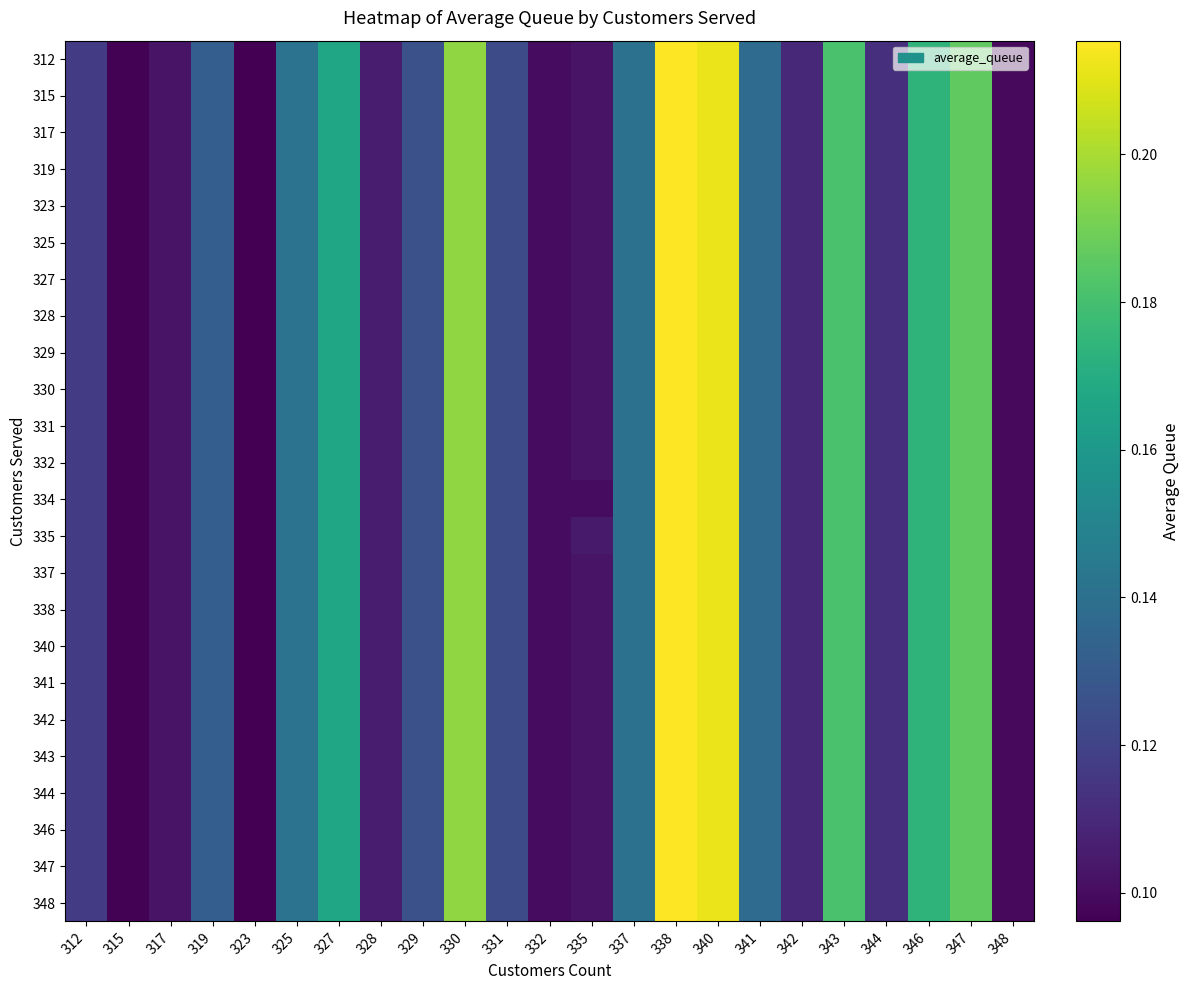

Reading right to left, extract all data points from this chart.

312: 348=0.1	347=0.2	346=0.2	344=0.1	343=0.2	342=0.1	341=0.1	340=0.2	338=0.2	337=0.1	335=0.1	332=0.1	331=0.1	330=0.2	329=0.1	328=0.1	327=0.2	325=0.1	323=0.1	319=0.1	317=0.1	315=0.1	312=0.1
315: 348=0.1	347=0.2	346=0.2	344=0.1	343=0.2	342=0.1	341=0.1	340=0.2	338=0.2	337=0.1	335=0.1	332=0.1	331=0.1	330=0.2	329=0.1	328=0.1	327=0.2	325=0.1	323=0.1	319=0.1	317=0.1	315=0.1	312=0.1
317: 348=0.1	347=0.2	346=0.2	344=0.1	343=0.2	342=0.1	341=0.1	340=0.2	338=0.2	337=0.1	335=0.1	332=0.1	331=0.1	330=0.2	329=0.1	328=0.1	327=0.2	325=0.1	323=0.1	319=0.1	317=0.1	315=0.1	312=0.1
319: 348=0.1	347=0.2	346=0.2	344=0.1	343=0.2	342=0.1	341=0.1	340=0.2	338=0.2	337=0.1	335=0.1	332=0.1	331=0.1	330=0.2	329=0.1	328=0.1	327=0.2	325=0.1	323=0.1	319=0.1	317=0.1	315=0.1	312=0.1
323: 348=0.1	347=0.2	346=0.2	344=0.1	343=0.2	342=0.1	341=0.1	340=0.2	338=0.2	337=0.1	335=0.1	332=0.1	331=0.1	330=0.2	329=0.1	328=0.1	327=0.2	325=0.1	323=0.1	319=0.1	317=0.1	315=0.1	312=0.1
325: 348=0.1	347=0.2	346=0.2	344=0.1	343=0.2	342=0.1	341=0.1	340=0.2	338=0.2	337=0.1	335=0.1	332=0.1	331=0.1	330=0.2	329=0.1	328=0.1	327=0.2	325=0.1	323=0.1	319=0.1	317=0.1	315=0.1	312=0.1
327: 348=0.1	347=0.2	346=0.2	344=0.1	343=0.2	342=0.1	341=0.1	340=0.2	338=0.2	337=0.1	335=0.1	332=0.1	331=0.1	330=0.2	329=0.1	328=0.1	327=0.2	325=0.1	323=0.1	319=0.1	317=0.1	315=0.1	312=0.1
328: 348=0.1	347=0.2	346=0.2	344=0.1	343=0.2	342=0.1	341=0.1	340=0.2	338=0.2	337=0.1	335=0.1	332=0.1	331=0.1	330=0.2	329=0.1	328=0.1	327=0.2	325=0.1	323=0.1	319=0.1	317=0.1	315=0.1	312=0.1
329: 348=0.1	347=0.2	346=0.2	344=0.1	343=0.2	342=0.1	341=0.1	340=0.2	338=0.2	337=0.1	335=0.1	332=0.1	331=0.1	330=0.2	329=0.1	328=0.1	327=0.2	325=0.1	323=0.1	319=0.1	317=0.1	315=0.1	312=0.1
330: 348=0.1	347=0.2	346=0.2	344=0.1	343=0.2	342=0.1	341=0.1	340=0.2	338=0.2	337=0.1	335=0.1	332=0.1	331=0.1	330=0.2	329=0.1	328=0.1	327=0.2	325=0.1	323=0.1	319=0.1	317=0.1	315=0.1	312=0.1
331: 348=0.1	347=0.2	346=0.2	344=0.1	343=0.2	342=0.1	341=0.1	340=0.2	338=0.2	337=0.1	335=0.1	332=0.1	331=0.1	330=0.2	329=0.1	328=0.1	327=0.2	325=0.1	323=0.1	319=0.1	317=0.1	315=0.1	312=0.1
332: 348=0.1	347=0.2	346=0.2	344=0.1	343=0.2	342=0.1	341=0.1	340=0.2	338=0.2	337=0.1	335=0.1	332=0.1	331=0.1	330=0.2	329=0.1	328=0.1	327=0.2	325=0.1	323=0.1	319=0.1	317=0.1	315=0.1	312=0.1
334: 348=0.1	347=0.2	346=0.2	344=0.1	343=0.2	342=0.1	341=0.1	340=0.2	338=0.2	337=0.1	335=0.1	332=0.1	331=0.1	330=0.2	329=0.1	328=0.1	327=0.2	325=0.1	323=0.1	319=0.1	317=0.1	315=0.1	312=0.1
335: 348=0.1	347=0.2	346=0.2	344=0.1	343=0.2	342=0.1	341=0.1	340=0.2	338=0.2	337=0.1	335=0.1	332=0.1	331=0.1	330=0.2	329=0.1	328=0.1	327=0.2	325=0.1	323=0.1	319=0.1	317=0.1	315=0.1	312=0.1
337: 348=0.1	347=0.2	346=0.2	344=0.1	343=0.2	342=0.1	341=0.1	340=0.2	338=0.2	337=0.1	335=0.1	332=0.1	331=0.1	330=0.2	329=0.1	328=0.1	327=0.2	325=0.1	323=0.1	319=0.1	317=0.1	315=0.1	312=0.1
338: 348=0.1	347=0.2	346=0.2	344=0.1	343=0.2	342=0.1	341=0.1	340=0.2	338=0.2	337=0.1	335=0.1	332=0.1	331=0.1	330=0.2	329=0.1	328=0.1	327=0.2	325=0.1	323=0.1	319=0.1	317=0.1	315=0.1	312=0.1
340: 348=0.1	347=0.2	346=0.2	344=0.1	343=0.2	342=0.1	341=0.1	340=0.2	338=0.2	337=0.1	335=0.1	332=0.1	331=0.1	330=0.2	329=0.1	328=0.1	327=0.2	325=0.1	323=0.1	319=0.1	317=0.1	315=0.1	312=0.1
341: 348=0.1	347=0.2	346=0.2	344=0.1	343=0.2	342=0.1	341=0.1	340=0.2	338=0.2	337=0.1	335=0.1	332=0.1	331=0.1	330=0.2	329=0.1	328=0.1	327=0.2	325=0.1	323=0.1	319=0.1	317=0.1	315=0.1	312=0.1
342: 348=0.1	347=0.2	346=0.2	344=0.1	343=0.2	342=0.1	341=0.1	340=0.2	338=0.2	337=0.1	335=0.1	332=0.1	331=0.1	330=0.2	329=0.1	328=0.1	327=0.2	325=0.1	323=0.1	319=0.1	317=0.1	315=0.1	312=0.1
343: 348=0.1	347=0.2	346=0.2	344=0.1	343=0.2	342=0.1	341=0.1	340=0.2	338=0.2	337=0.1	335=0.1	332=0.1	331=0.1	330=0.2	329=0.1	328=0.1	327=0.2	325=0.1	323=0.1	319=0.1	317=0.1	315=0.1	312=0.1
344: 348=0.1	347=0.2	346=0.2	344=0.1	343=0.2	342=0.1	341=0.1	340=0.2	338=0.2	337=0.1	335=0.1	332=0.1	331=0.1	330=0.2	329=0.1	328=0.1	327=0.2	325=0.1	323=0.1	319=0.1	317=0.1	315=0.1	312=0.1
346: 348=0.1	347=0.2	346=0.2	344=0.1	343=0.2	342=0.1	341=0.1	340=0.2	338=0.2	337=0.1	335=0.1	332=0.1	331=0.1	330=0.2	329=0.1	328=0.1	327=0.2	325=0.1	323=0.1	319=0.1	317=0.1	315=0.1	312=0.1
347: 348=0.1	347=0.2	346=0.2	344=0.1	343=0.2	342=0.1	341=0.1	340=0.2	338=0.2	337=0.1	335=0.1	332=0.1	331=0.1	330=0.2	329=0.1	328=0.1	327=0.2	325=0.1	323=0.1	319=0.1	317=0.1	315=0.1	312=0.1
348: 348=0.1	347=0.2	346=0.2	344=0.1	343=0.2	342=0.1	341=0.1	340=0.2	338=0.2	337=0.1	335=0.1	332=0.1	331=0.1	330=0.2	329=0.1	328=0.1	327=0.2	325=0.1	323=0.1	319=0.1	317=0.1	315=0.1	312=0.1